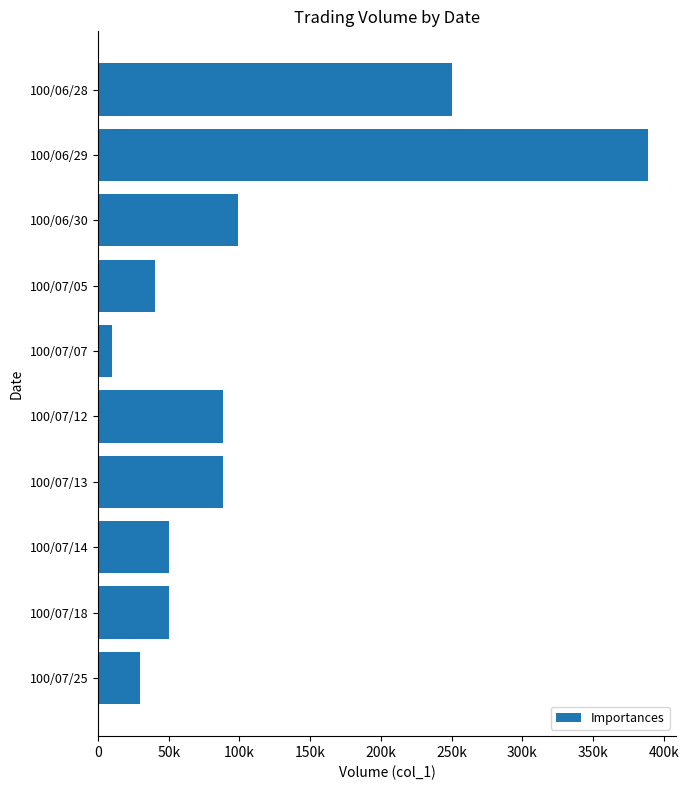

Are the bars horizontal?

Yes